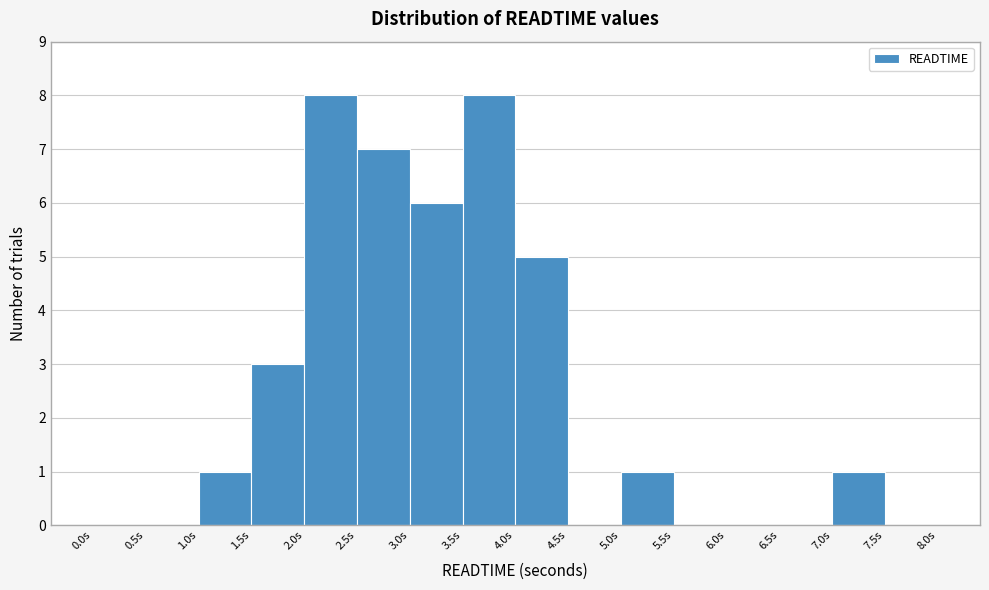

How tall is the bar that spans 1.0 to 1.5 on the x-axis? The values are not printed on the chart, so give them approximately, as read against the axis.

1